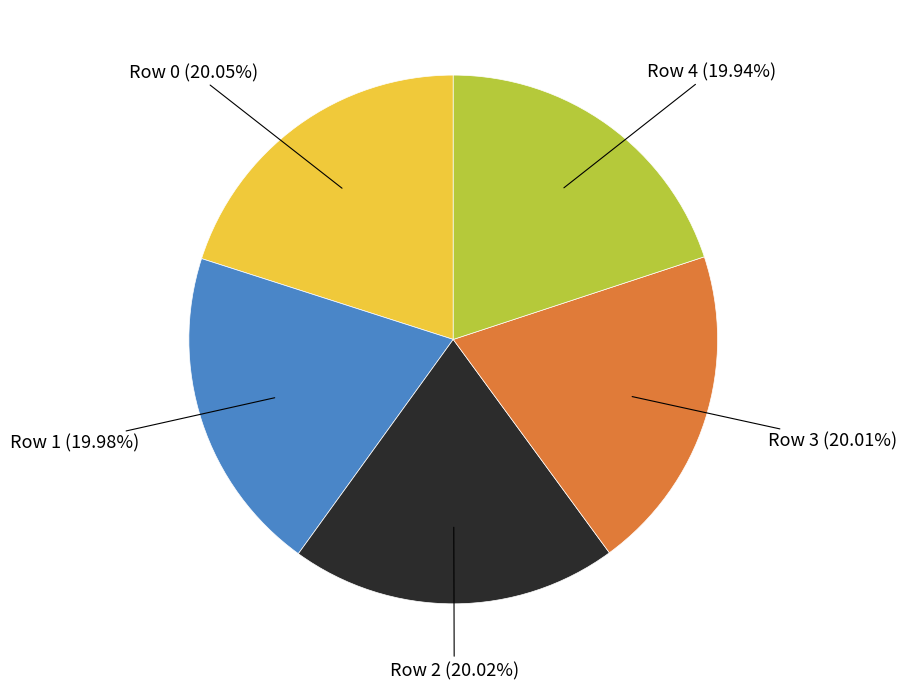

What is the total percentage of Row 2 and Row 4?

40.0%